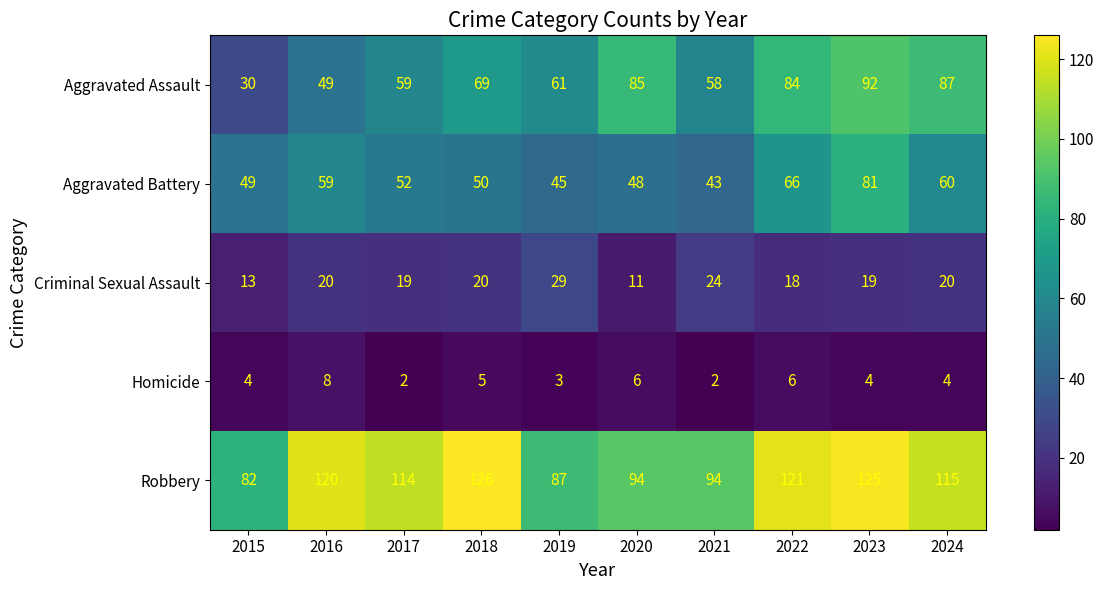

Is it true that Criminal Sexual Assault equals 13 at 2015?

True